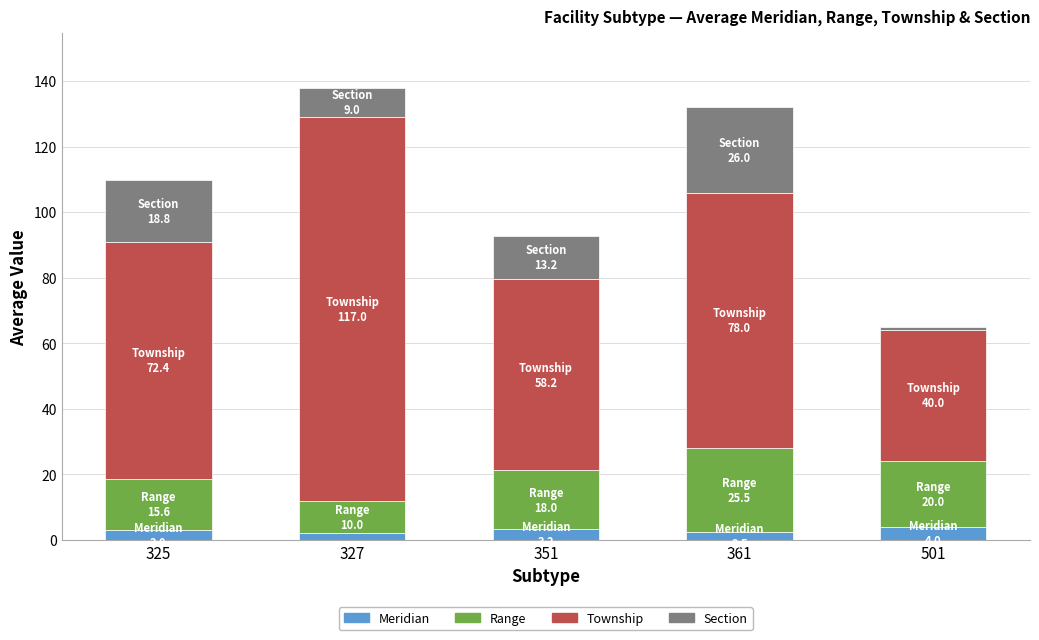

What is the highest value of the Meridian series?

4.0